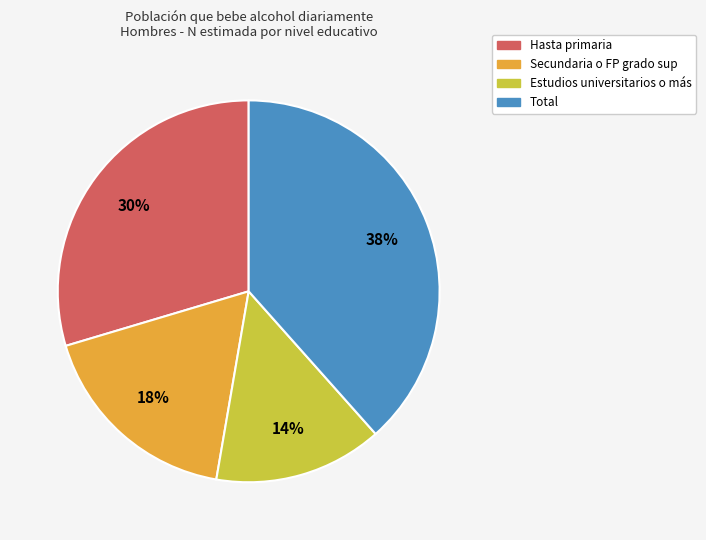

Count the number of slices in the pie.

4